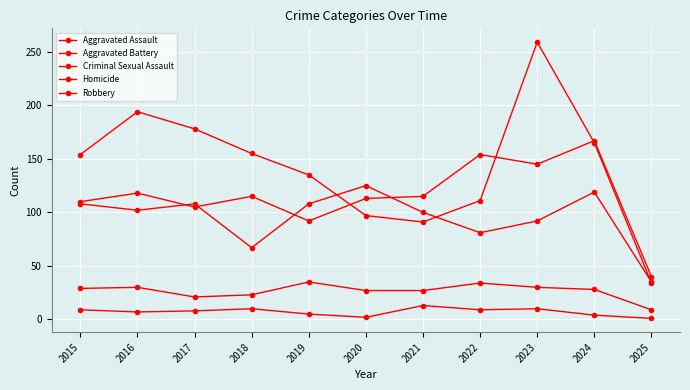

How many lines are shown in the chart?

5